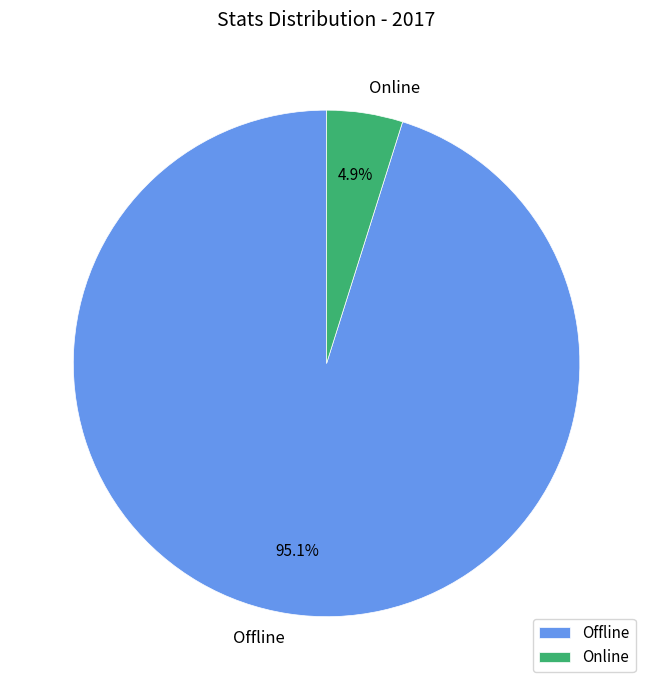

What is the smallest slice in the pie chart?

Online